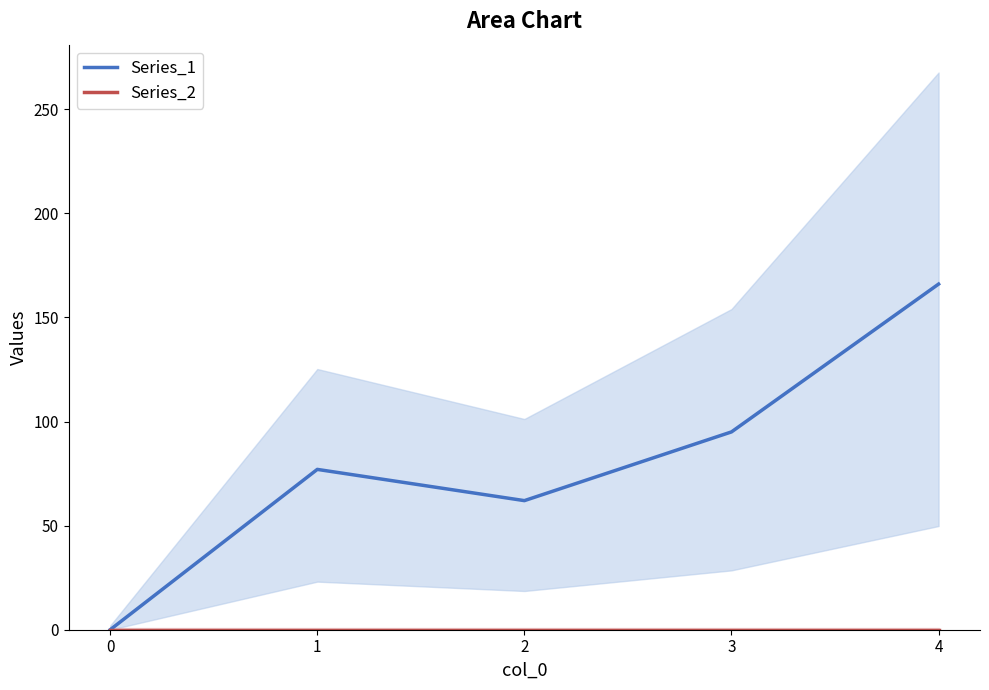

Reading left to right, list all the values displayed in this chart.

Series_1: 0=0	1=77	2=62	3=95	4=166
Series_2: 0=0	1=0	2=0	3=0	4=0